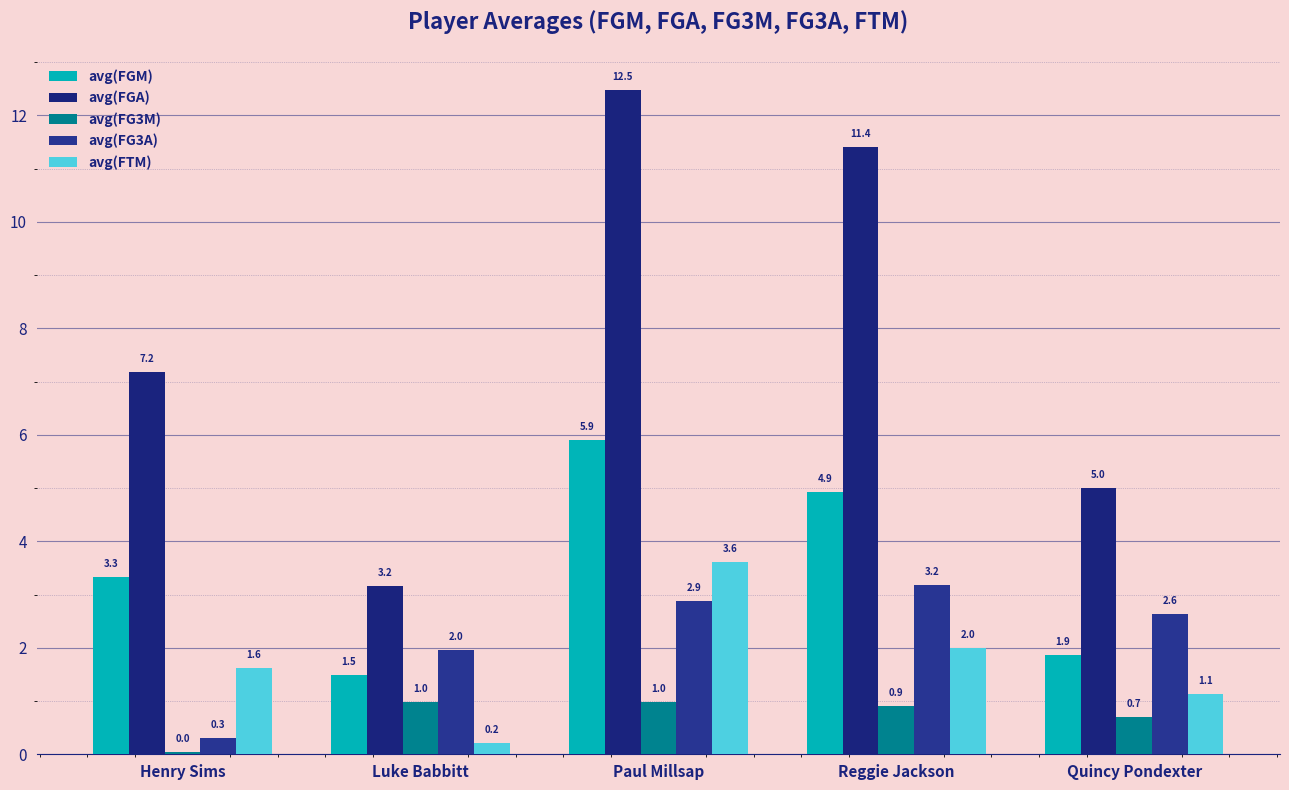

Rank the series at Reggie Jackson from lowest to highest value.

avg(FG3M), avg(FTM), avg(FG3A), avg(FGM), avg(FGA)